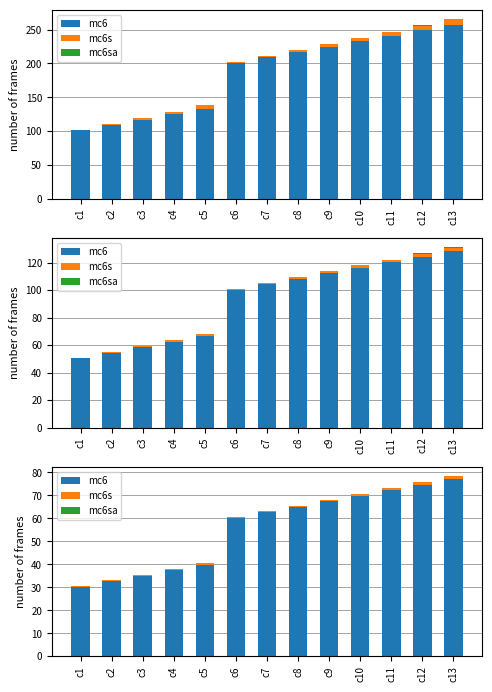

Between c13 and c1, which is larger?

c13